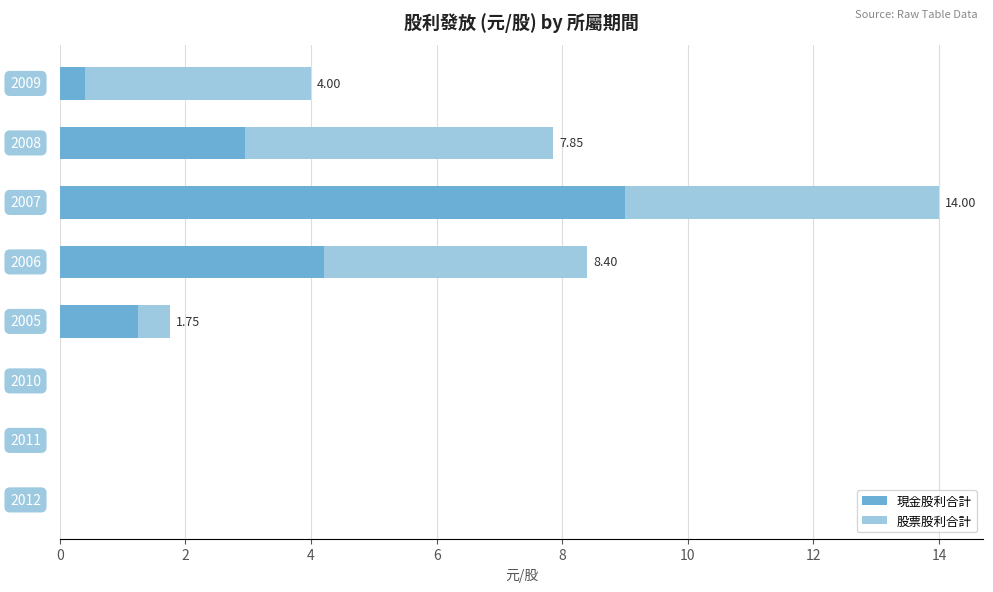

What are all the series names shown in the legend?

現金股利合計, 股票股利合計